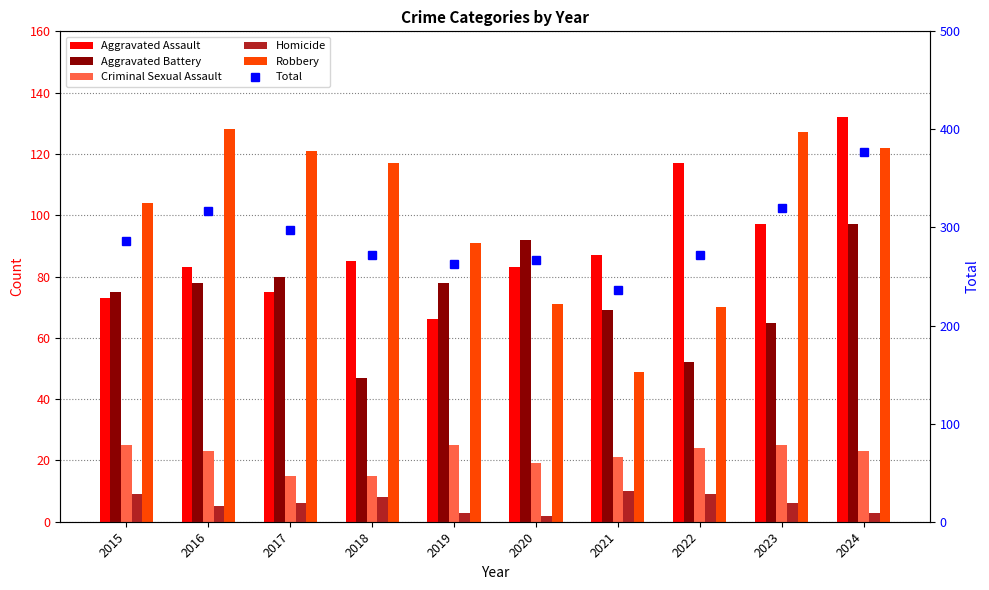

Are the bars horizontal?

No